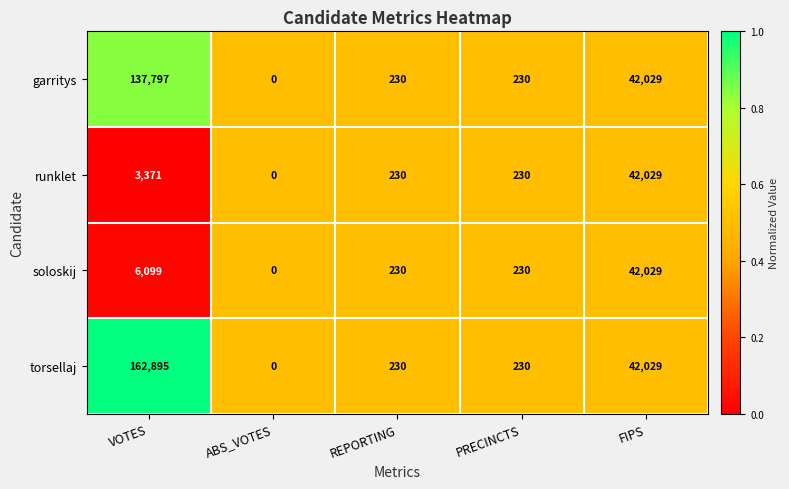

Where does the garritys series first go above 230?

VOTES